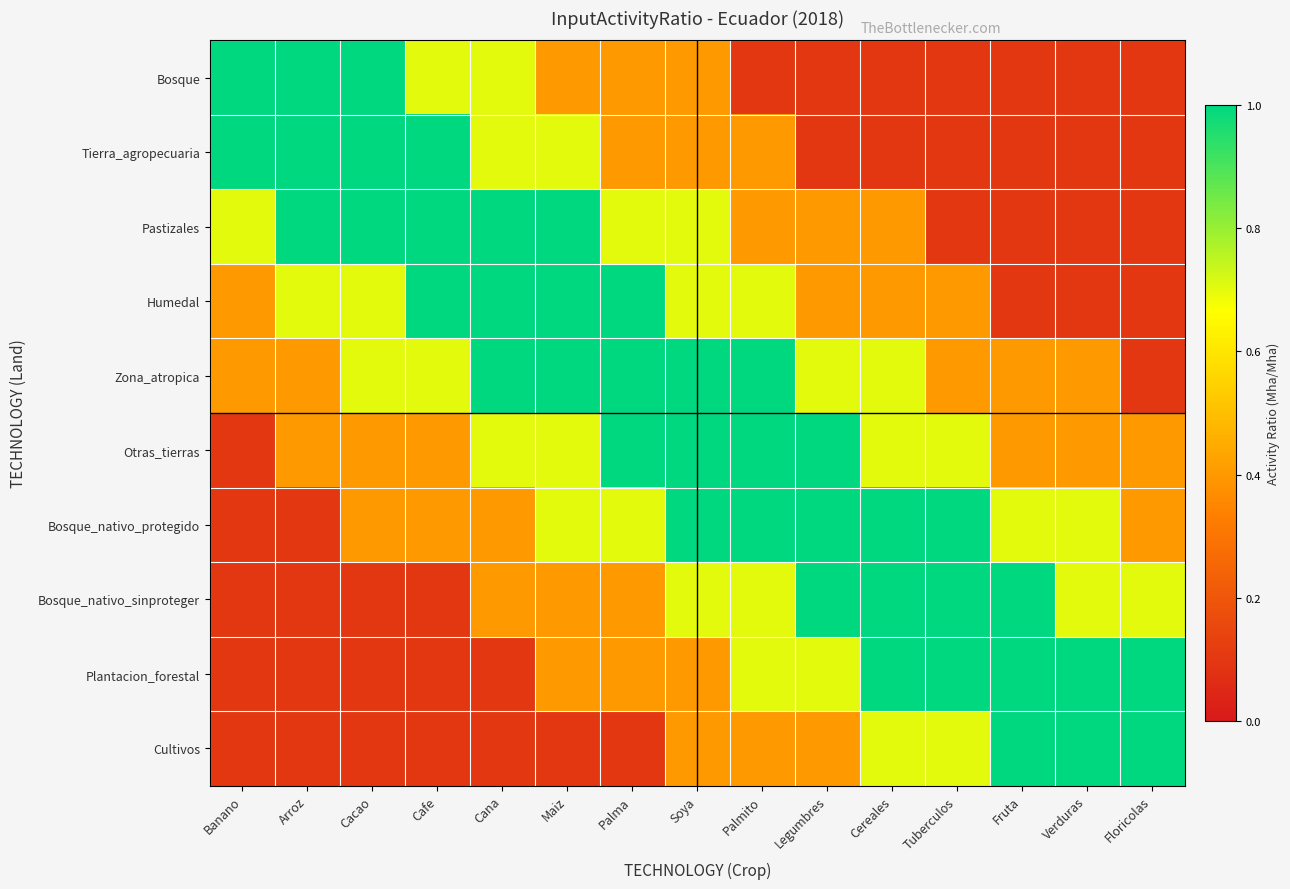

Reading left to right, transcribe all the data shown in this chart.

Bosque: Banano=1.0	Arroz=1.0	Cacao=1.0	Cafe=0.7	Cana=0.7	Maiz=0.4	Palma=0.4	Soya=0.4	Palmito=0.1	Legumbres=0.1	Cereales=0.1	Tuberculos=0.1	Fruta=0.1	Verduras=0.1	Floricolas=0.1
Tierra_agropecuaria: Banano=1.0	Arroz=1.0	Cacao=1.0	Cafe=1.0	Cana=0.7	Maiz=0.7	Palma=0.4	Soya=0.4	Palmito=0.4	Legumbres=0.1	Cereales=0.1	Tuberculos=0.1	Fruta=0.1	Verduras=0.1	Floricolas=0.1
Pastizales: Banano=0.7	Arroz=1.0	Cacao=1.0	Cafe=1.0	Cana=1.0	Maiz=1.0	Palma=0.7	Soya=0.7	Palmito=0.4	Legumbres=0.4	Cereales=0.4	Tuberculos=0.1	Fruta=0.1	Verduras=0.1	Floricolas=0.1
Humedal: Banano=0.4	Arroz=0.7	Cacao=0.7	Cafe=1.0	Cana=1.0	Maiz=1.0	Palma=1.0	Soya=0.7	Palmito=0.7	Legumbres=0.4	Cereales=0.4	Tuberculos=0.4	Fruta=0.1	Verduras=0.1	Floricolas=0.1
Zona_atropica: Banano=0.4	Arroz=0.4	Cacao=0.7	Cafe=0.7	Cana=1.0	Maiz=1.0	Palma=1.0	Soya=1.0	Palmito=1.0	Legumbres=0.7	Cereales=0.7	Tuberculos=0.4	Fruta=0.4	Verduras=0.4	Floricolas=0.1
Otras_tierras: Banano=0.1	Arroz=0.4	Cacao=0.4	Cafe=0.4	Cana=0.7	Maiz=0.7	Palma=1.0	Soya=1.0	Palmito=1.0	Legumbres=1.0	Cereales=0.7	Tuberculos=0.7	Fruta=0.4	Verduras=0.4	Floricolas=0.4
Bosque_nativo_protegido: Banano=0.1	Arroz=0.1	Cacao=0.4	Cafe=0.4	Cana=0.4	Maiz=0.7	Palma=0.7	Soya=1.0	Palmito=1.0	Legumbres=1.0	Cereales=1.0	Tuberculos=1.0	Fruta=0.7	Verduras=0.7	Floricolas=0.4
Bosque_nativo_sinproteger: Banano=0.1	Arroz=0.1	Cacao=0.1	Cafe=0.1	Cana=0.4	Maiz=0.4	Palma=0.4	Soya=0.7	Palmito=0.7	Legumbres=1.0	Cereales=1.0	Tuberculos=1.0	Fruta=1.0	Verduras=0.7	Floricolas=0.7
Plantacion_forestal: Banano=0.1	Arroz=0.1	Cacao=0.1	Cafe=0.1	Cana=0.1	Maiz=0.4	Palma=0.4	Soya=0.4	Palmito=0.7	Legumbres=0.7	Cereales=1.0	Tuberculos=1.0	Fruta=1.0	Verduras=1.0	Floricolas=1.0
Cultivos: Banano=0.1	Arroz=0.1	Cacao=0.1	Cafe=0.1	Cana=0.1	Maiz=0.1	Palma=0.1	Soya=0.4	Palmito=0.4	Legumbres=0.4	Cereales=0.7	Tuberculos=0.7	Fruta=1.0	Verduras=1.0	Floricolas=1.0